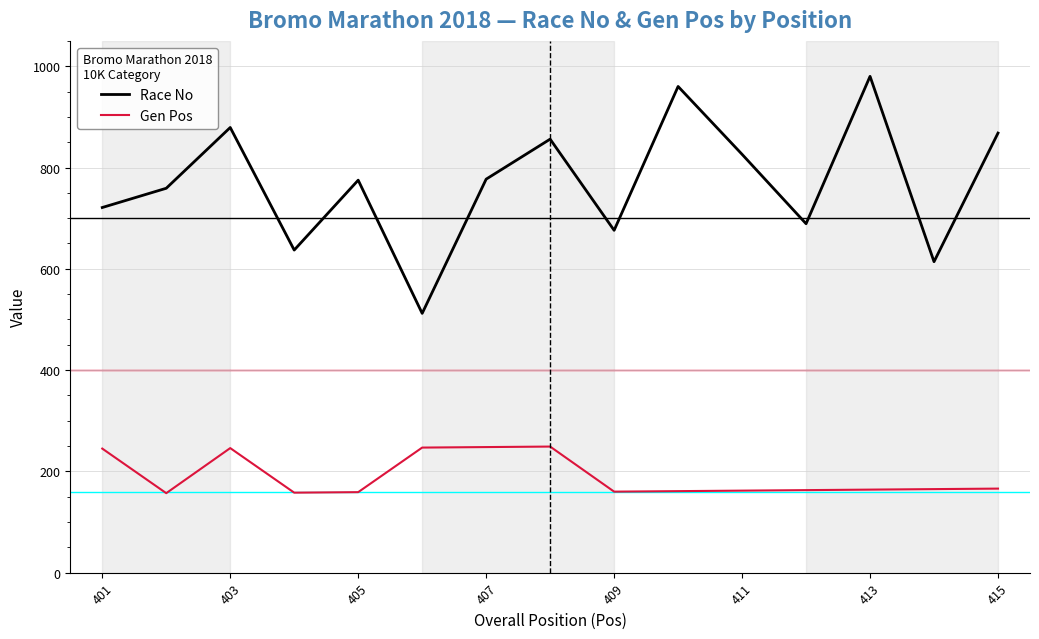

What is the average value of the Race No series?

769